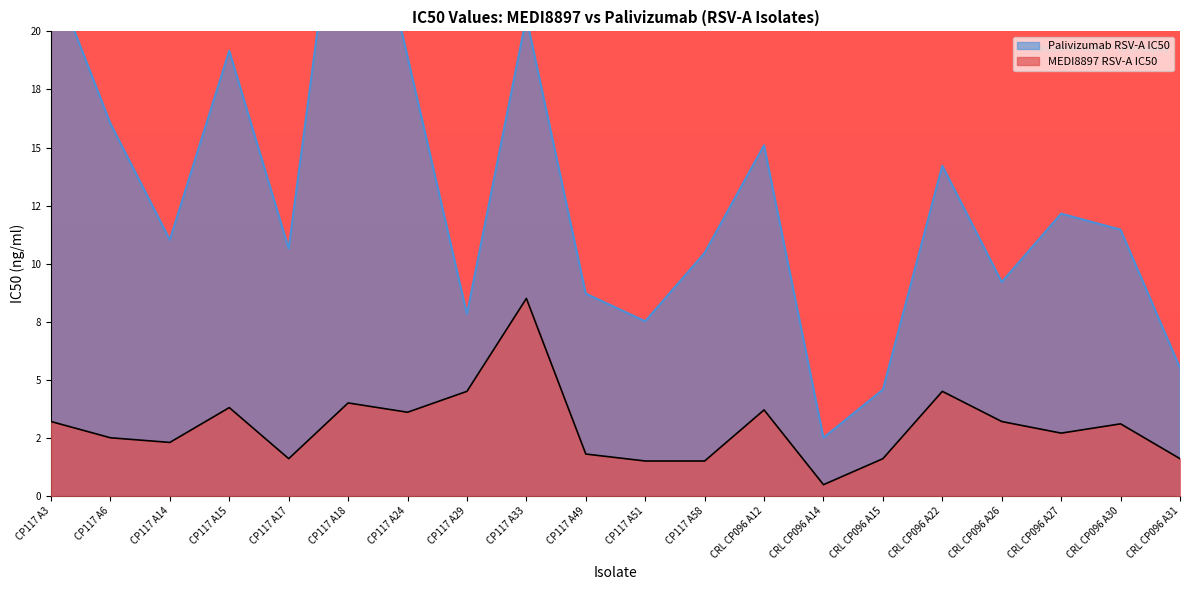

At CRL CP096 A27, list the series in order from largest to smallest.

Palivizumab RSV-A IC50, MEDI8897 RSV-A IC50